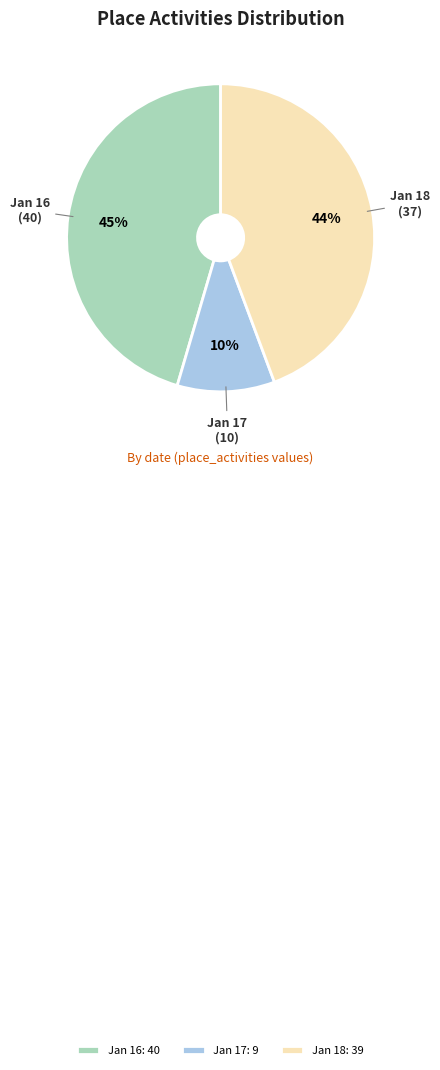

Is it true that Jan 17: 9 is 1% of the pie?

False